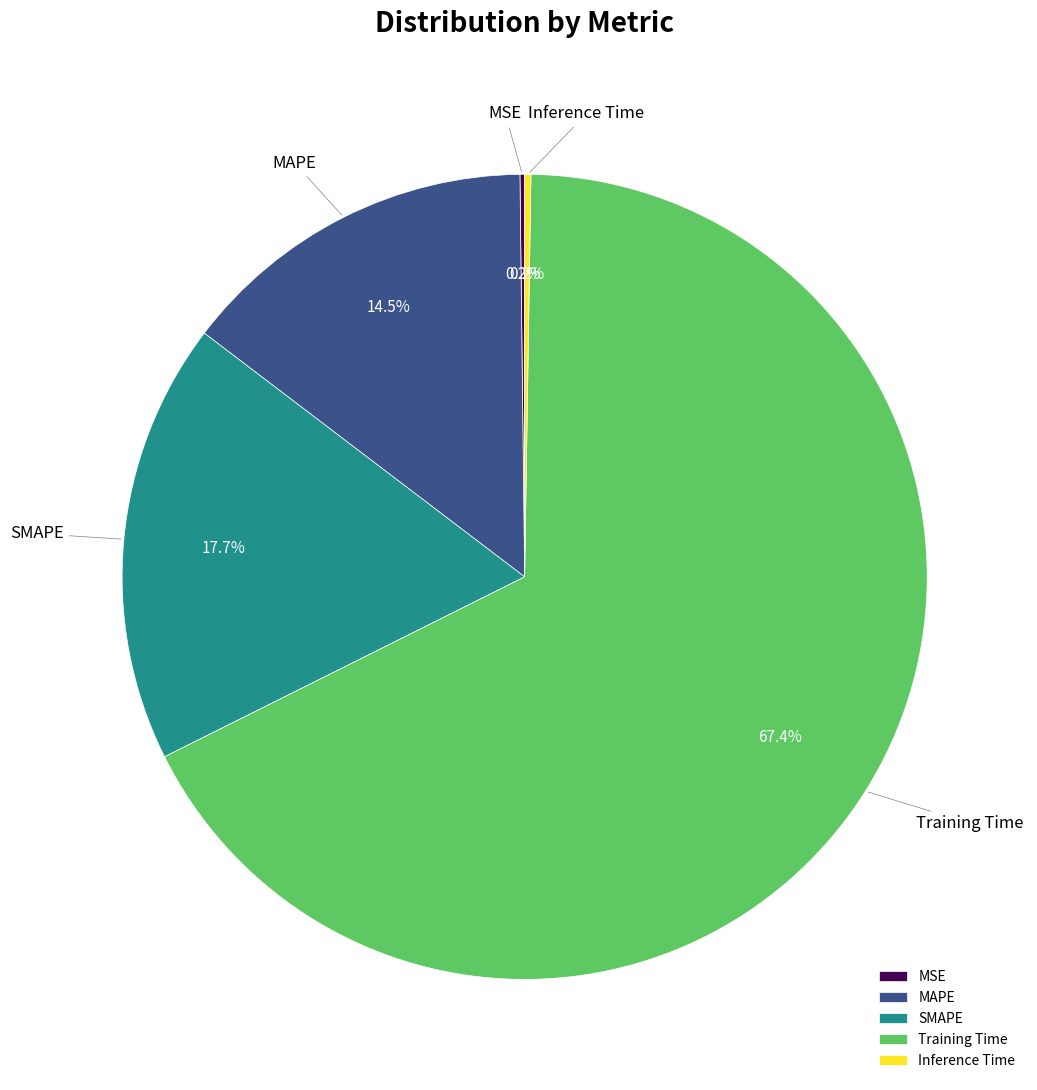

What portion of the pie excludes MAPE?

85.5%